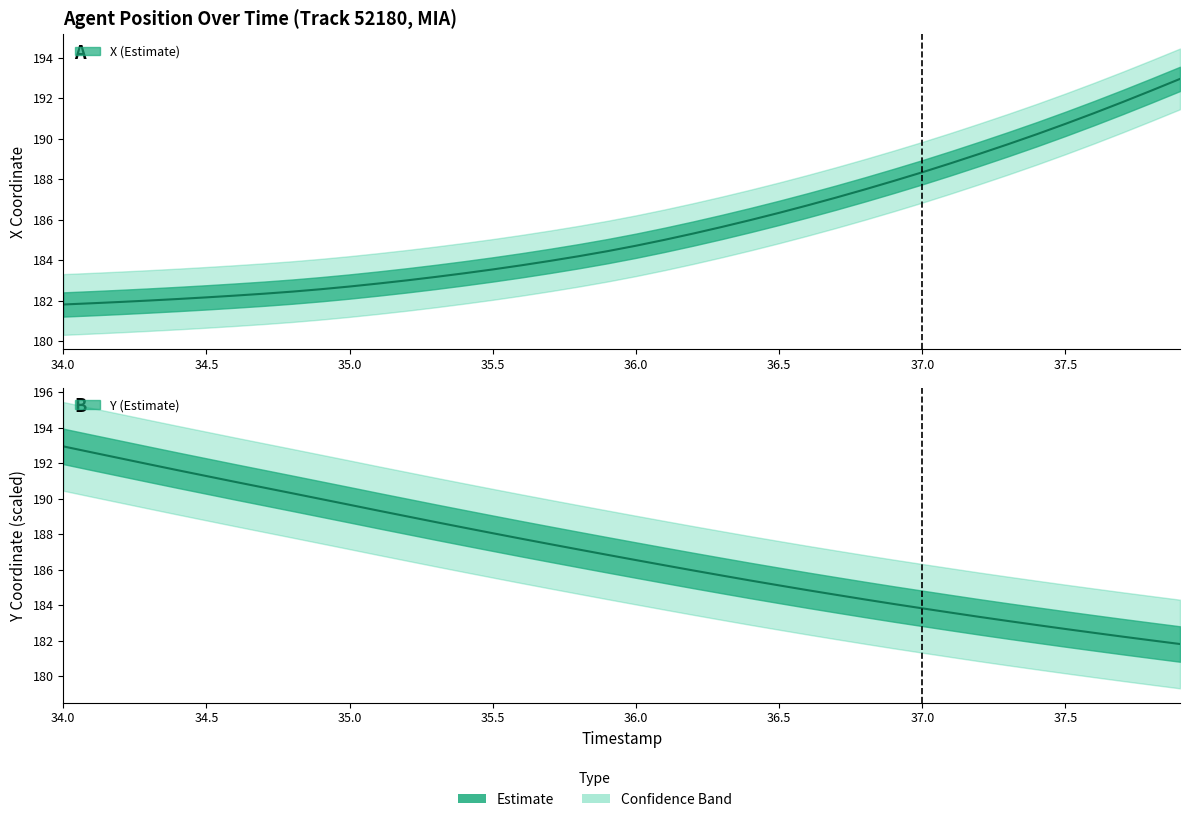

What is the greatest value displayed?

193.0